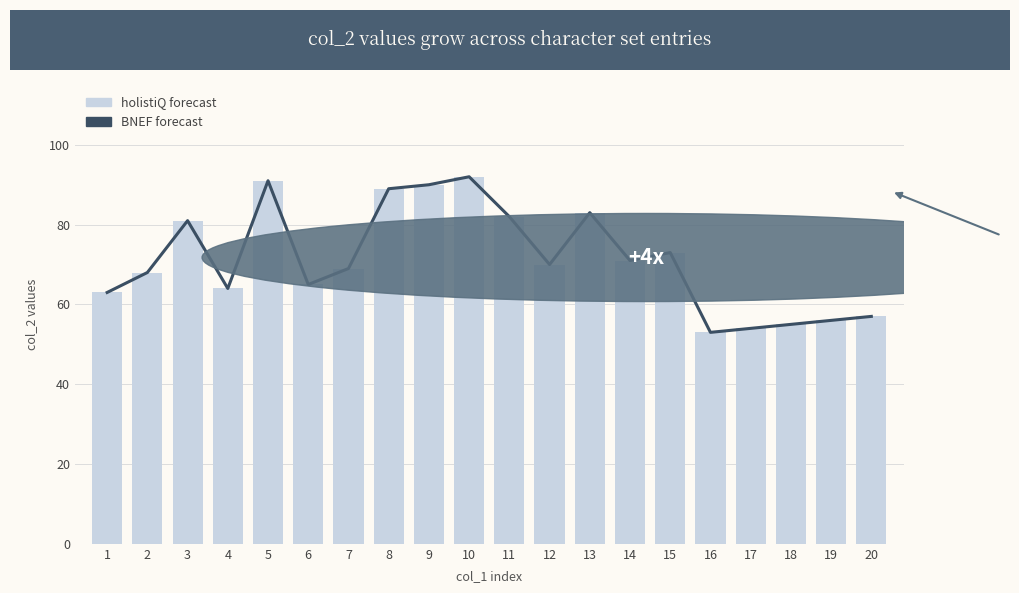

Reading left to right, extract all data points from this chart.

BNEF forecast: 63	68	81	64	91	65	69	89	90	92	82	70	83	71	73	53	54	55	56	57
holistiQ forecast: 63	68	81	64	91	65	69	89	90	92	82	70	83	71	73	53	54	55	56	57